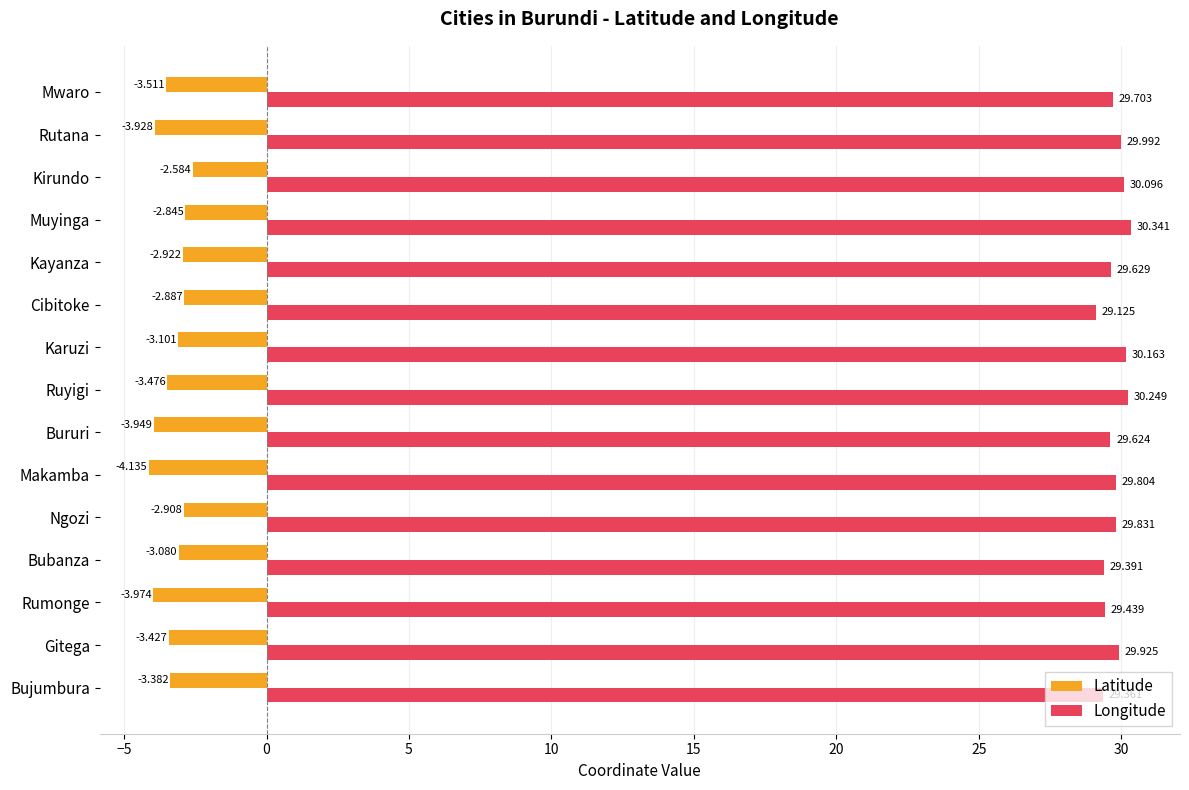

Which series has the largest total across all categories?

Longitude